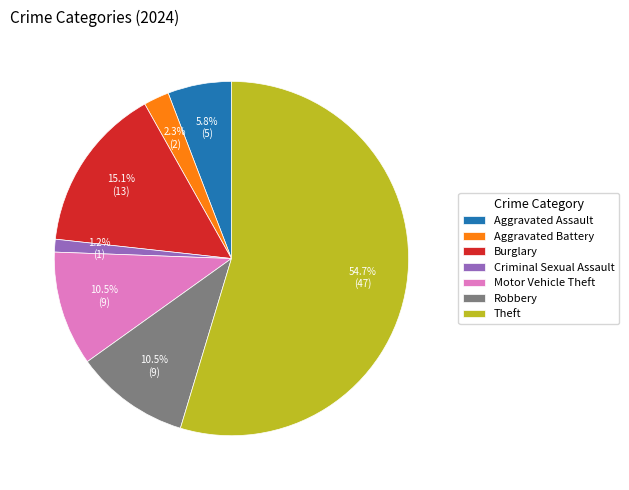

What is the majority slice?

Theft